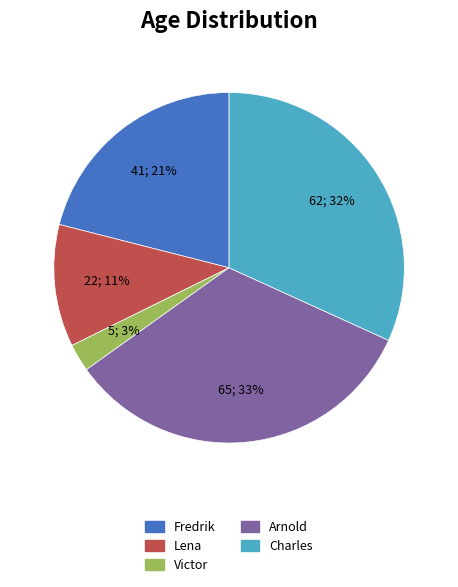

Which has a higher value, Arnold or Charles?

Arnold